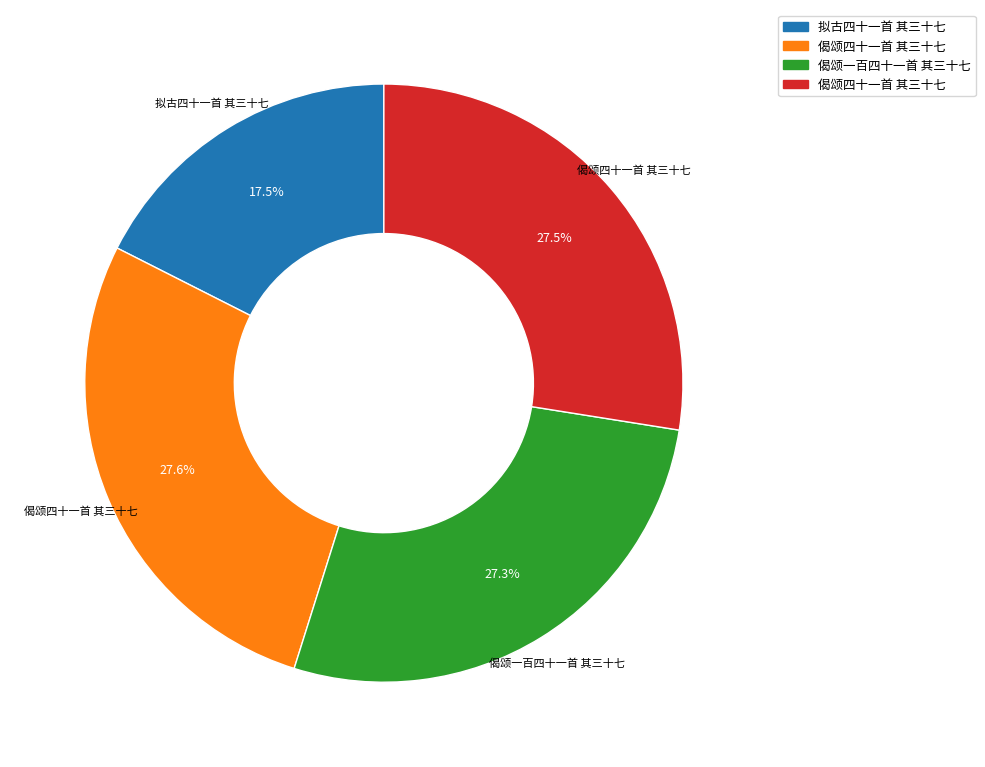

Is there any slice that represents more than half of the pie?

No